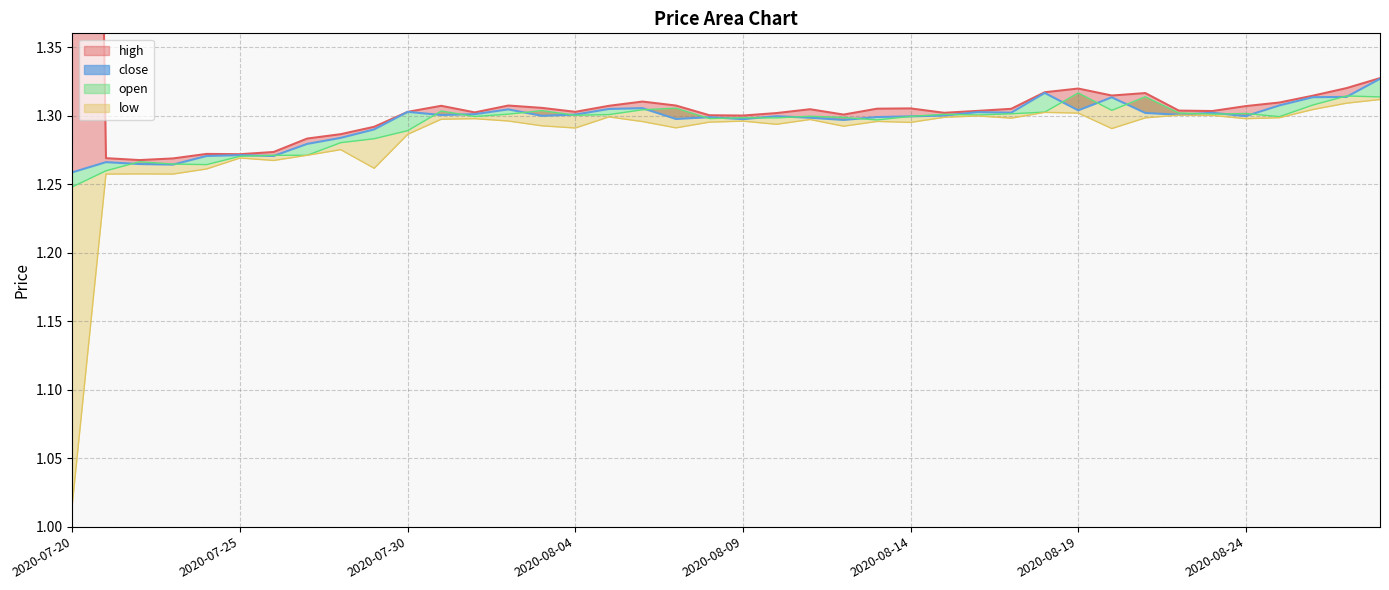

How many interior local peaks does the low line series have?

11